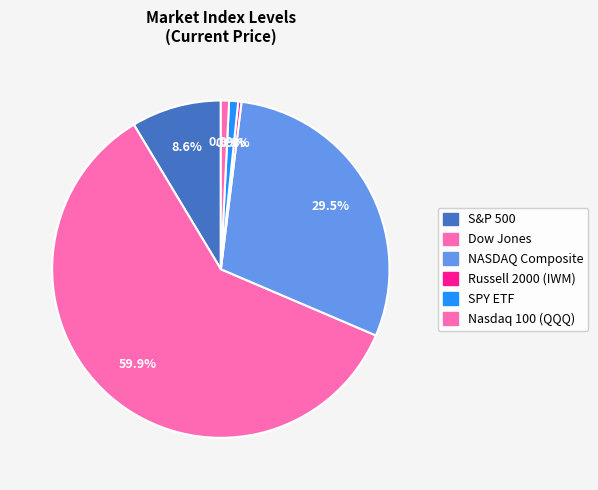

What portion of the pie excludes S&P 500?

91.4%